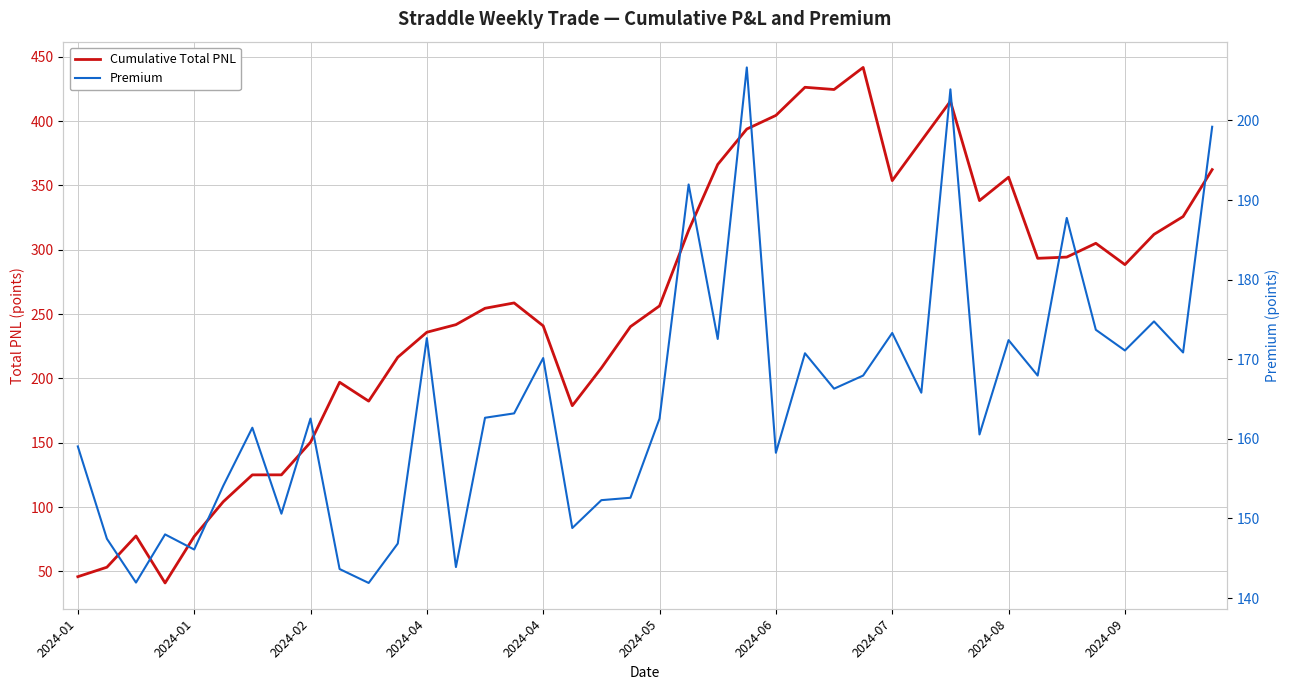

What is the highest value of the Cumulative Total PNL series?

441.7